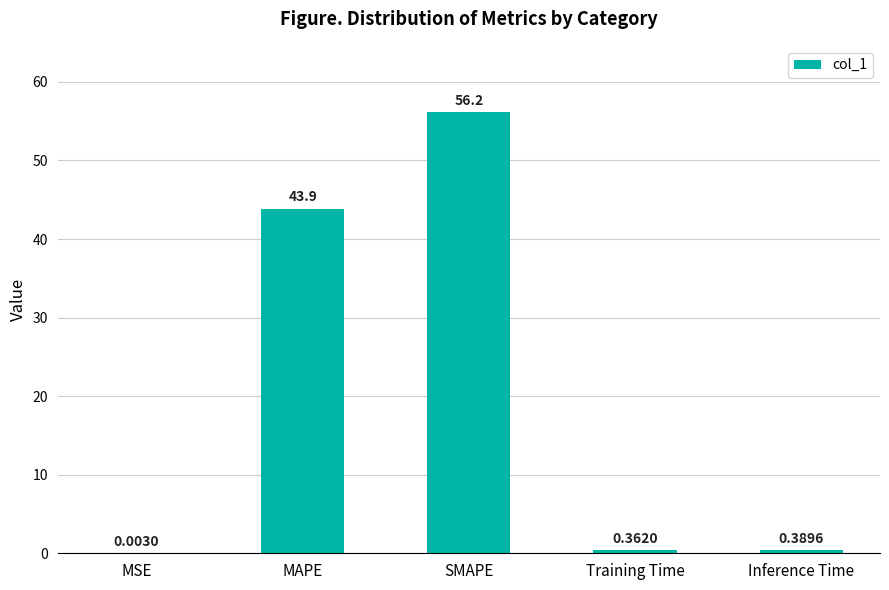

What is the sum of all values?

100.8